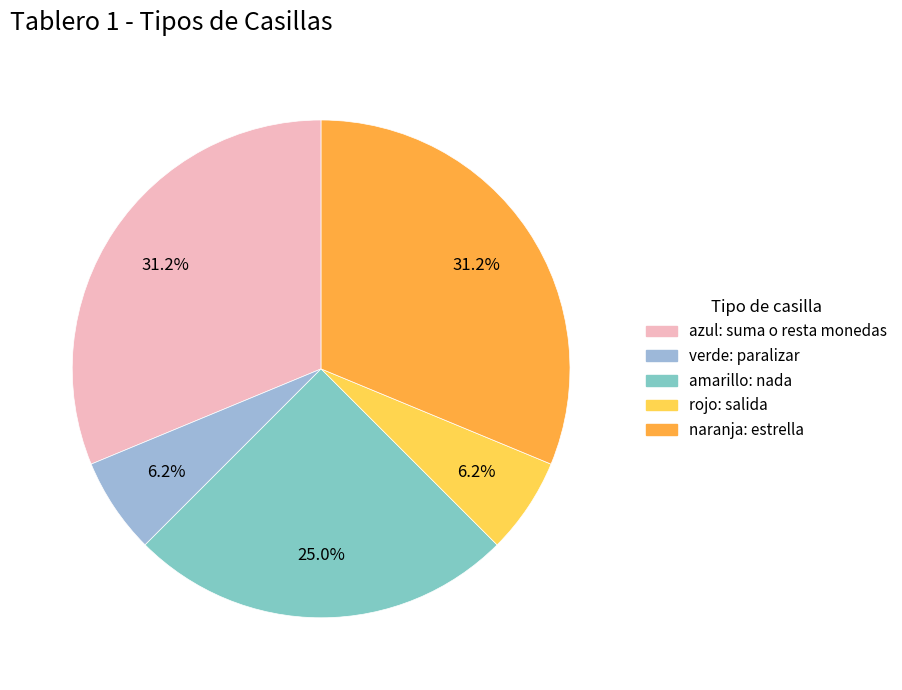

How many slices are in this pie chart?

5